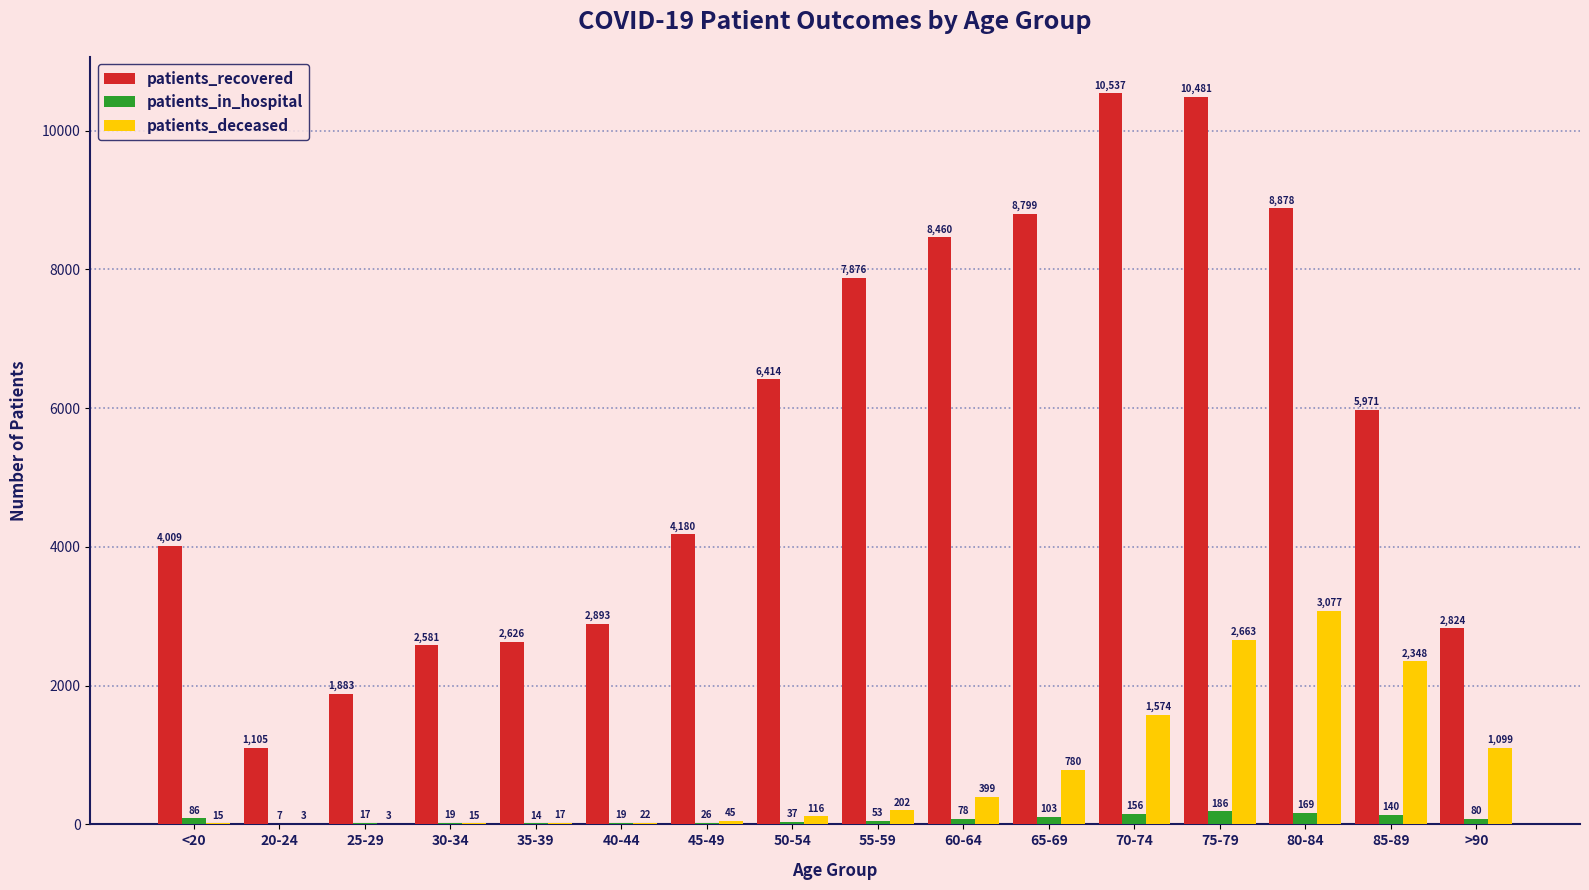

What is the sum of all patients_in_hospital values?

1190